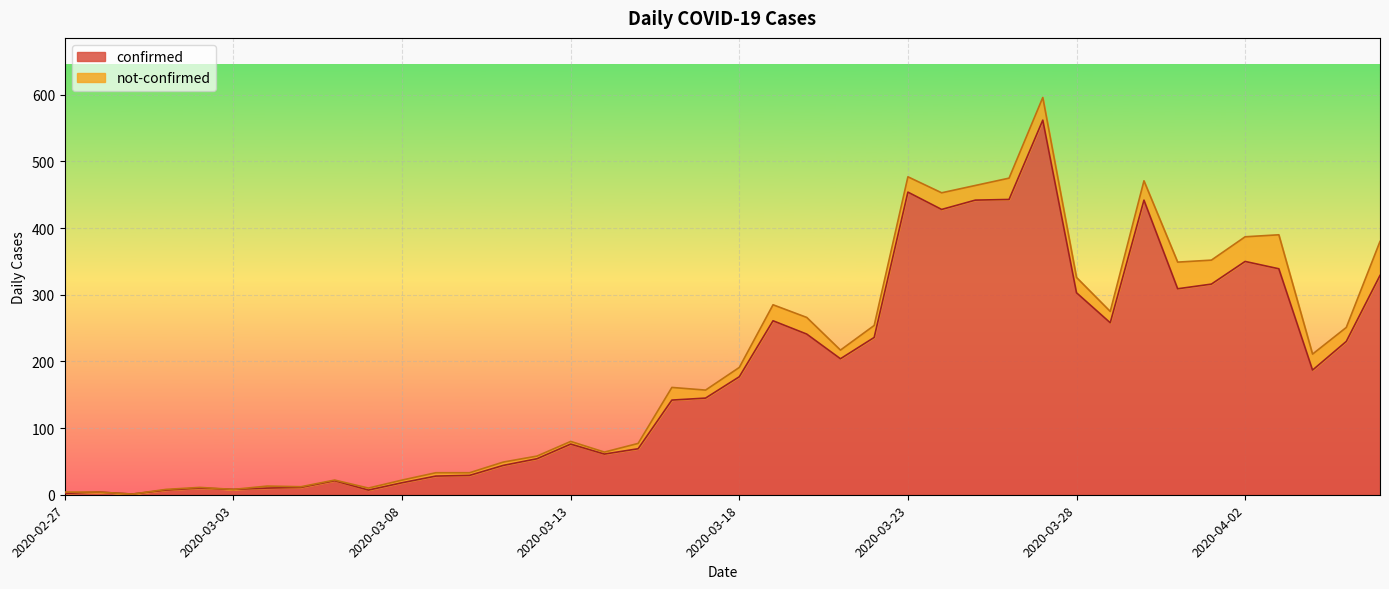

The chart shows a value of 329 at 2020-04-06. True or false?

True